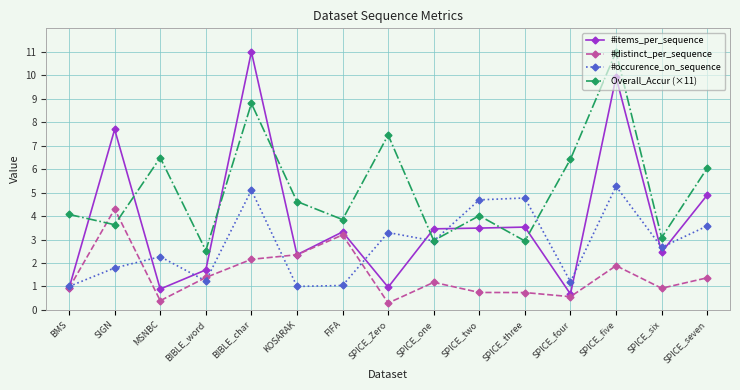

List the series in order of their overall mean, highest first.

Overall_Accur (×11), #items_per_sequence, #occurence_on_sequence, #distinct_per_sequence